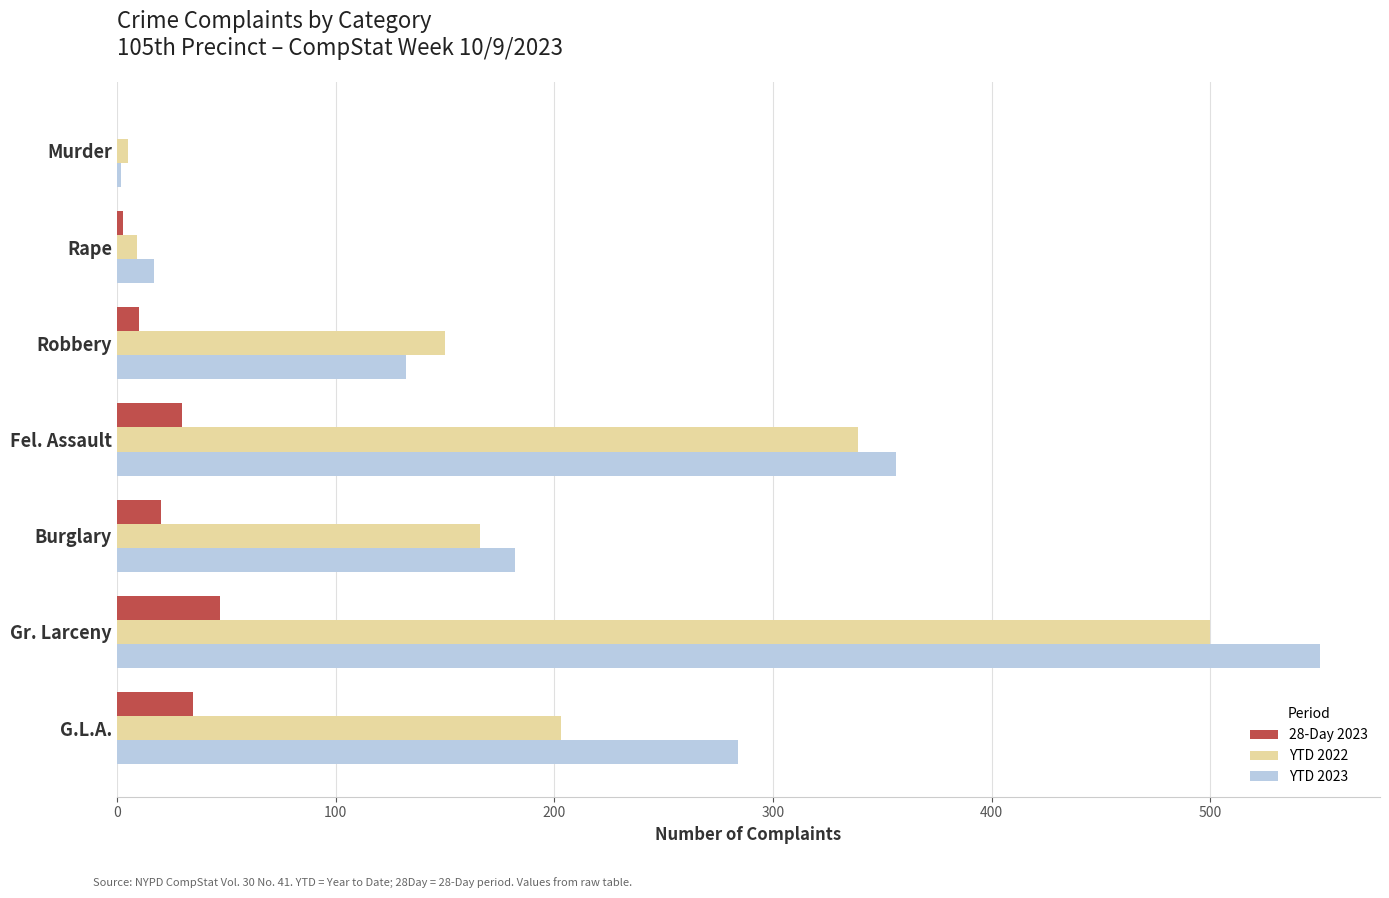

The 28-Day 2023 series shows 13 at Gr. Larceny. True or false?

False